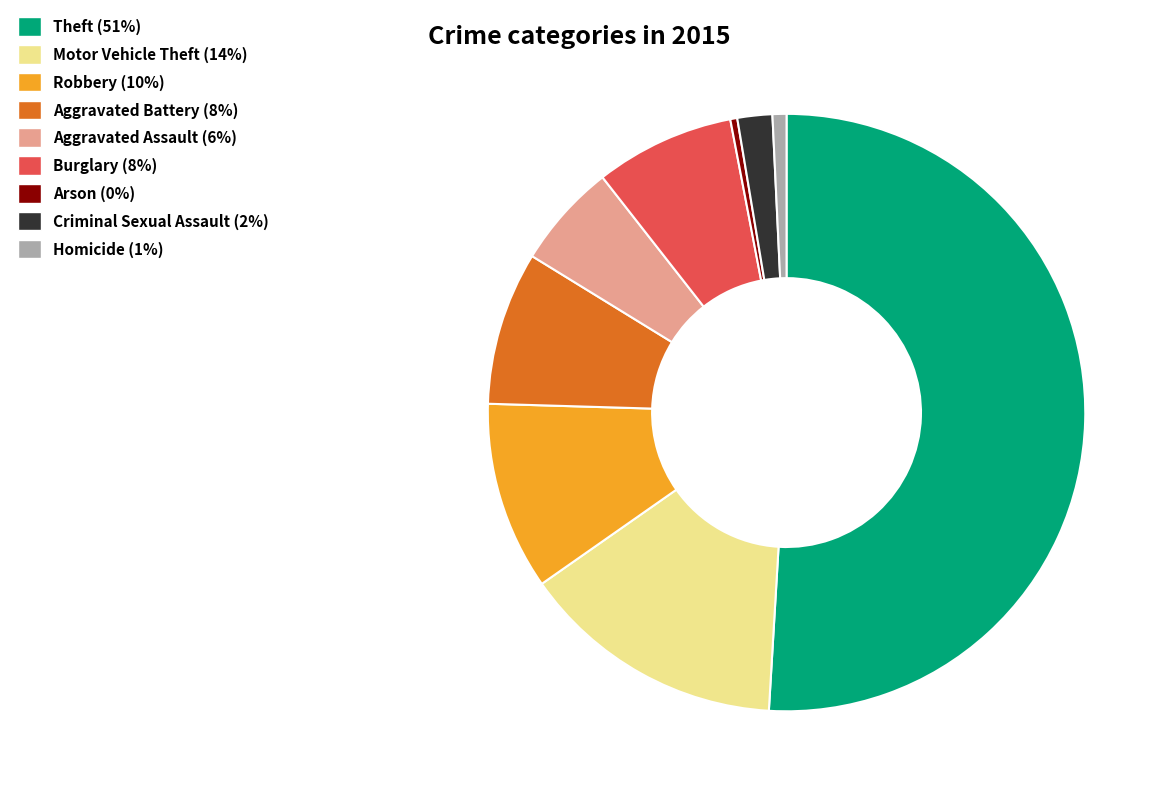

What is the largest slice in the pie chart?

Theft